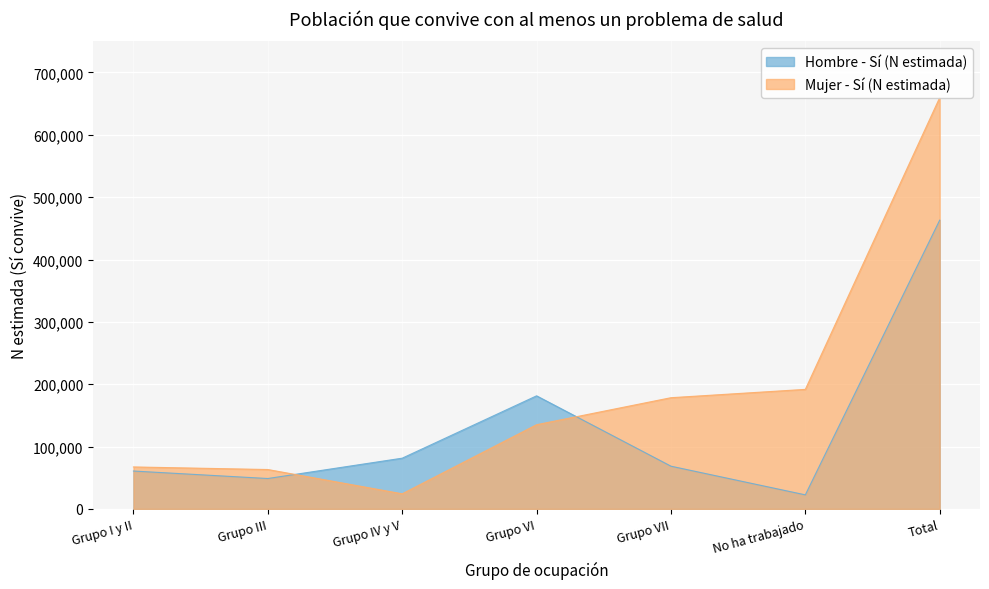

Between No ha trabajado and Grupo VII, which is larger?

Grupo VII